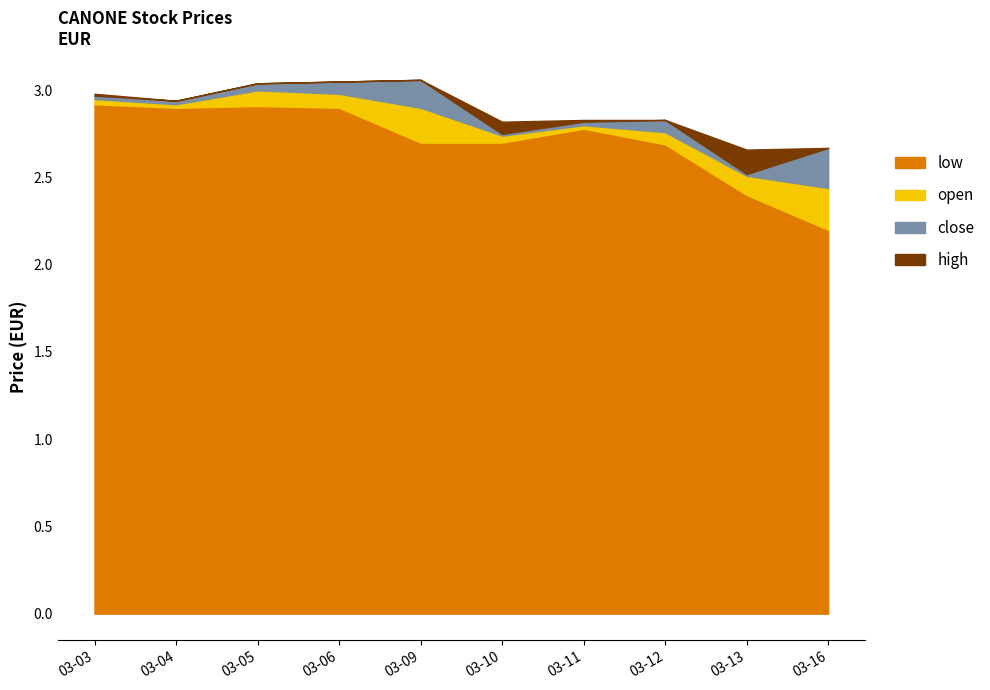

True or false: low has a value of 2.2 at 03-16.

True